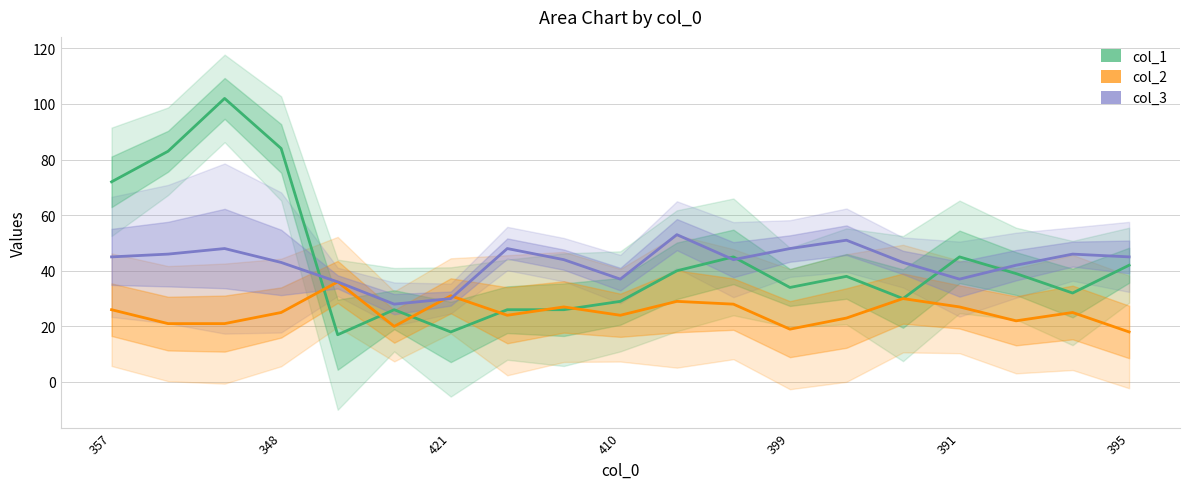

The value of col_2 at 410 is 16. True or false?

False